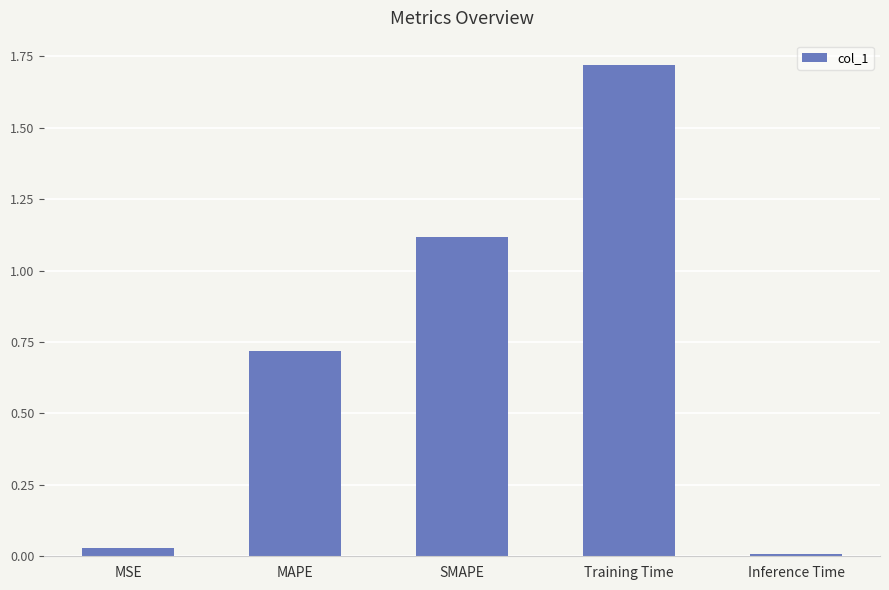

Which has a higher value, MSE or MAPE?

MAPE